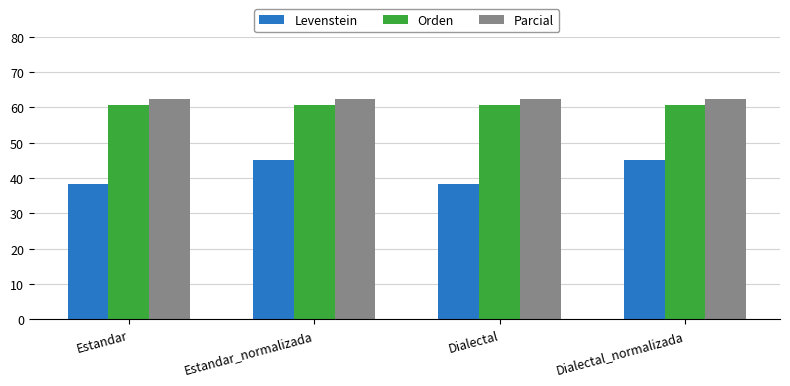

What is the spread (max minus min) of values at Estandar_normalizada?

17.5